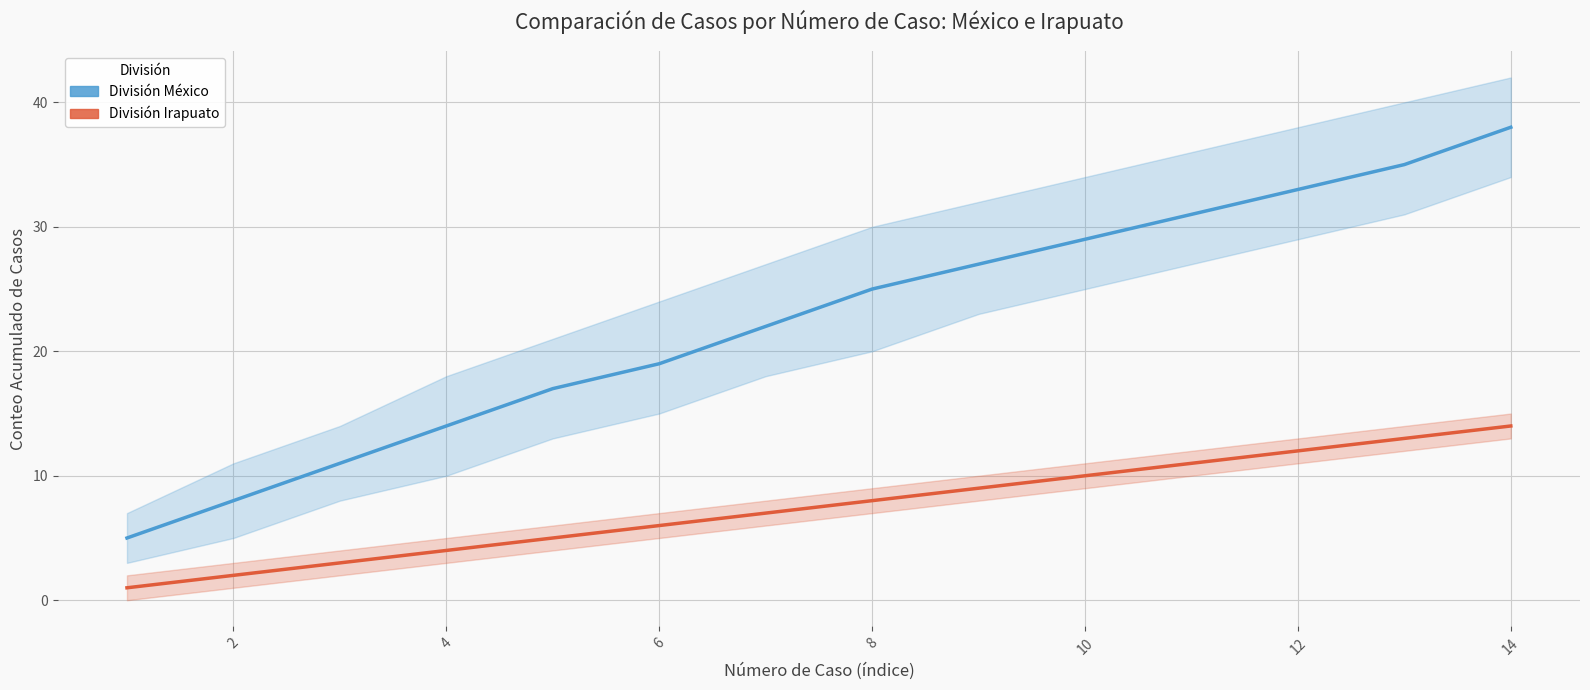

Rank the series by their average value, from lowest to highest.

División Irapuato, División México